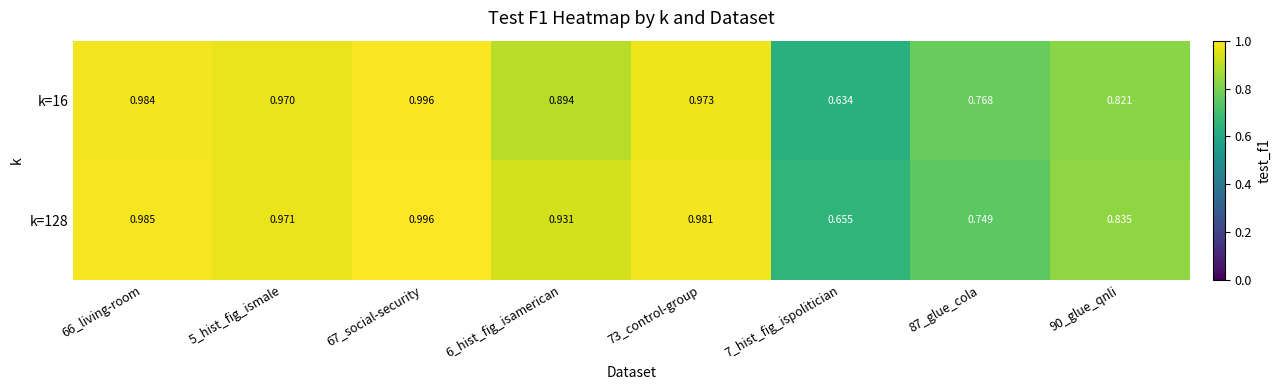

How many data points does each series have?

8